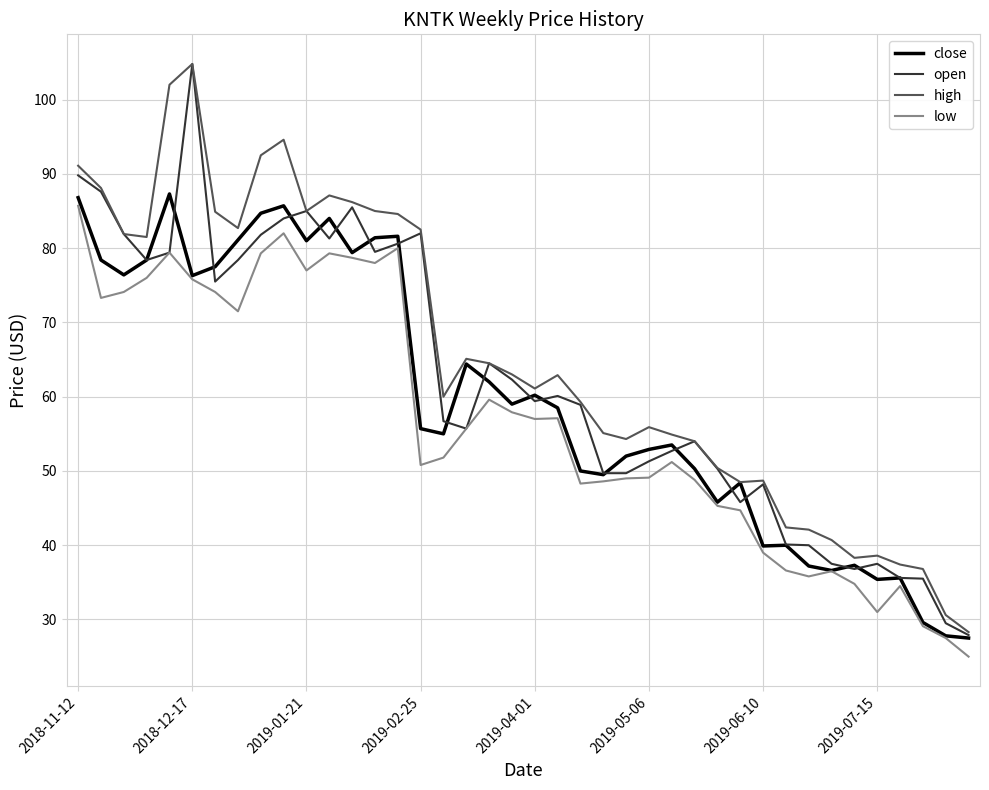

Rank the series by their average value, from lowest to highest.

low, close, open, high